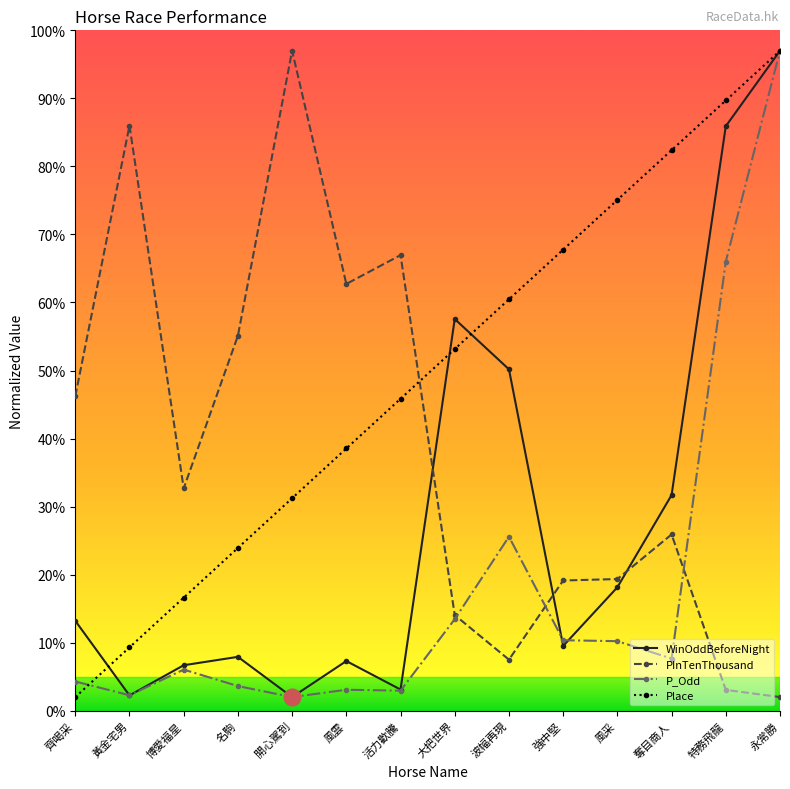

What is the lowest value of the WinOddBeforeNight series?

2.0